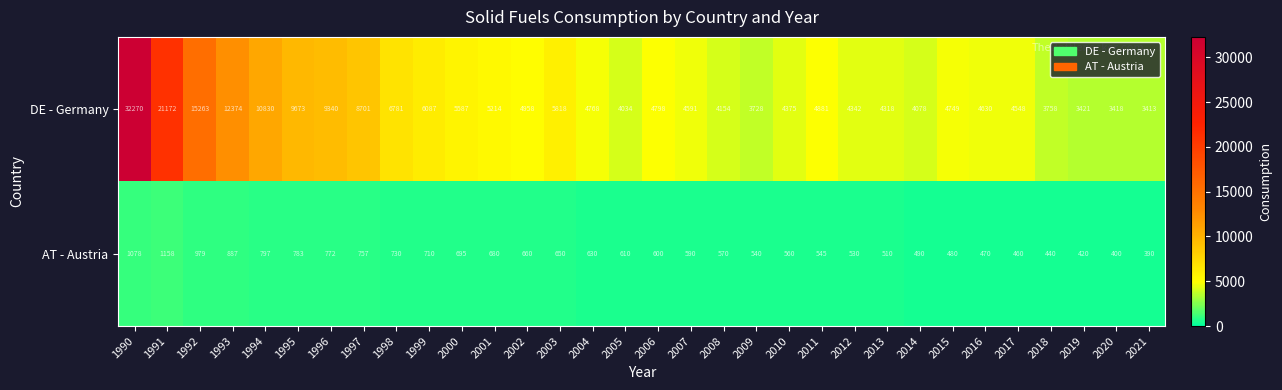

Which series has the largest range (max minus min)?

DE - Germany